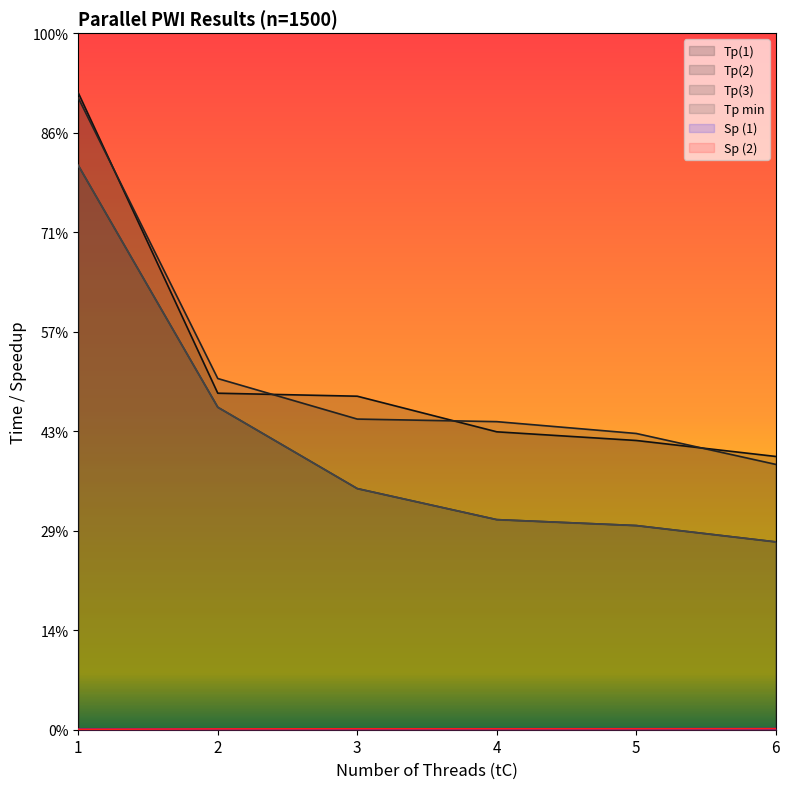

What is the average value of the Tp(1) series?

1.8